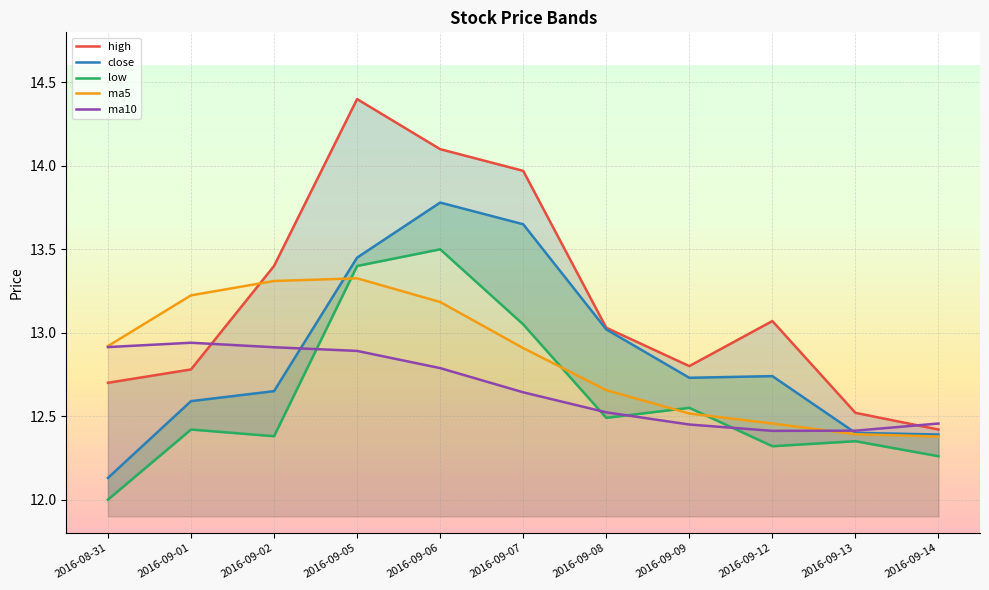

Reading left to right, extract all data points from this chart.

high: 12.7	12.8	13.4	14.4	14.1	14.0	13.0	12.8	13.1	12.5	12.4
close: 12.1	12.6	12.7	13.4	13.8	13.7	13.0	12.7	12.7	12.4	12.4
low: 12.0	12.4	12.4	13.4	13.5	13.1	12.5	12.6	12.3	12.3	12.3
ma5: 12.9	13.2	13.3	13.3	13.2	12.9	12.7	12.5	12.5	12.4	12.4
ma10: 12.9	12.9	12.9	12.9	12.8	12.6	12.5	12.4	12.4	12.4	12.5